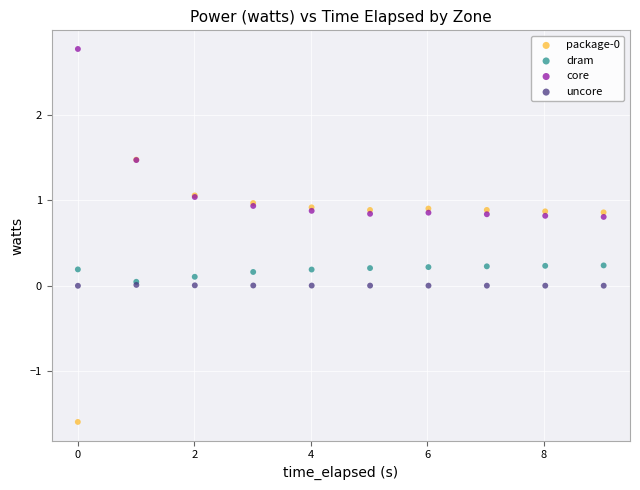

Which series reaches the maximum Y coordinate?

core